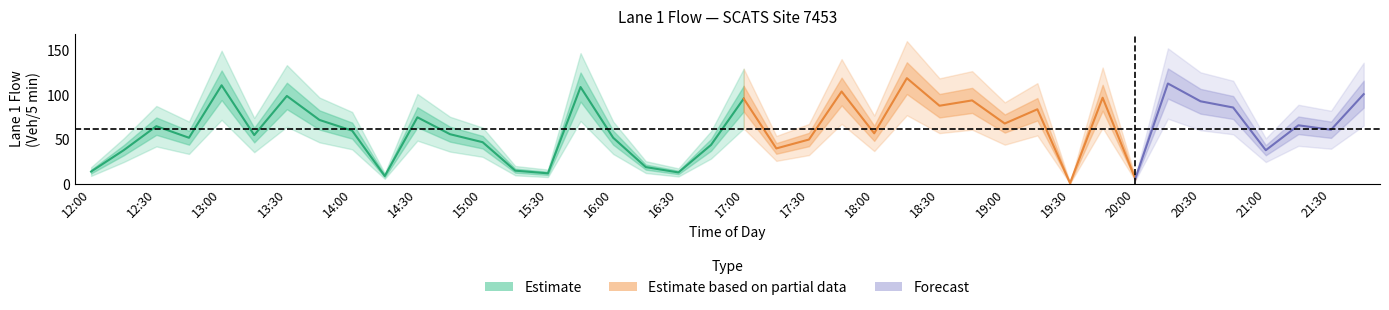

What is the sum of all values?

2479